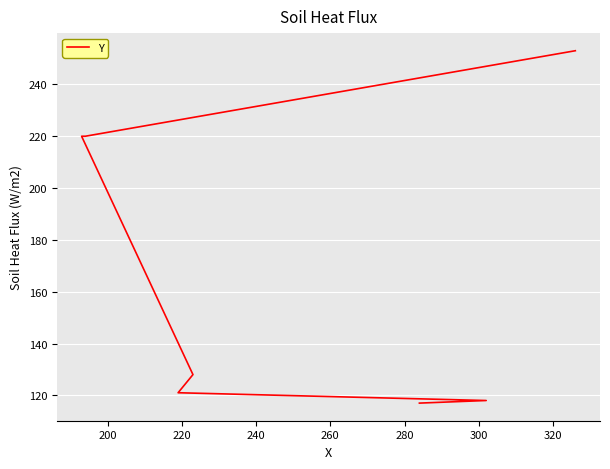

What is the smallest value displayed?

117